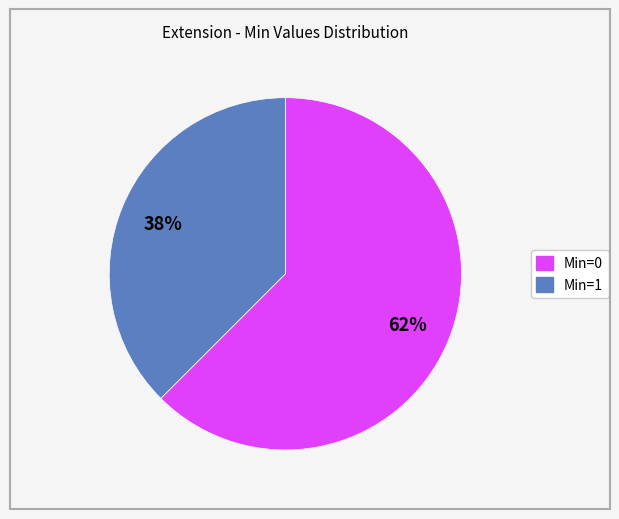

To the nearest percent, what is the average slice percentage?

50%